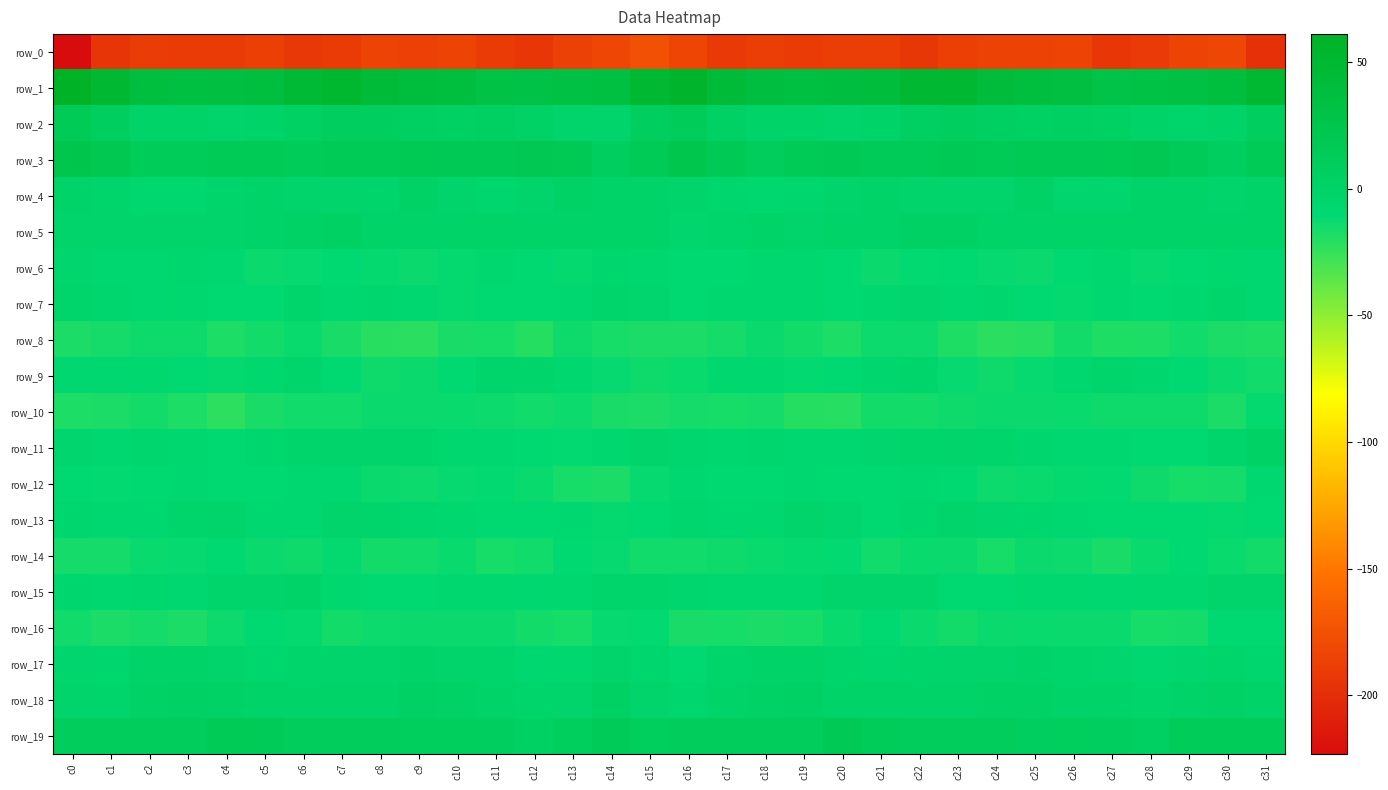

What is the maximum value shown in the chart?

61.1